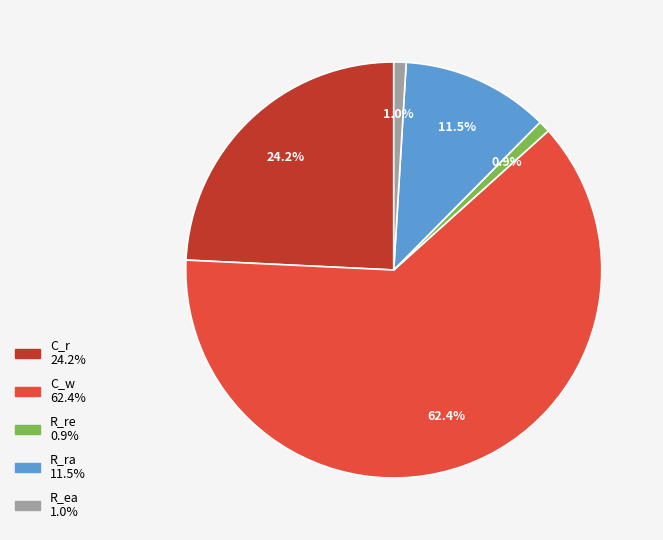

Is it true that R_ea is 1% of the pie?

True